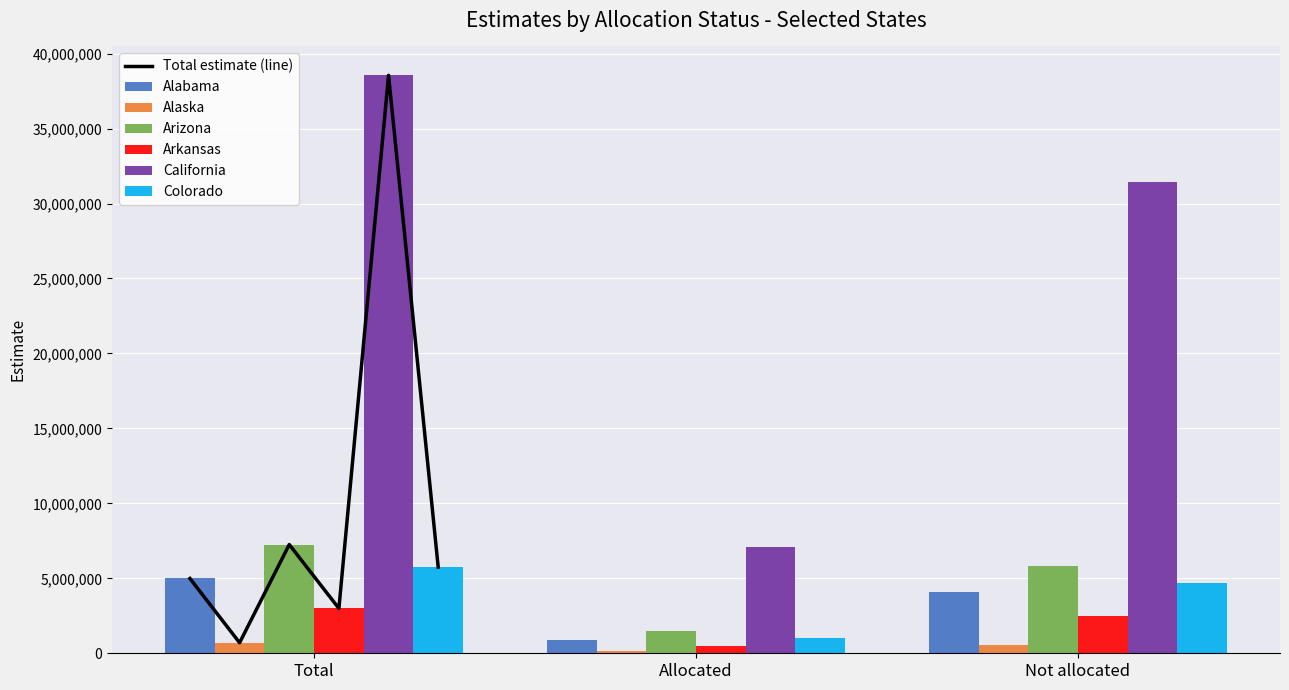

Where is Alaska nearest to the value 415201?

Not allocated